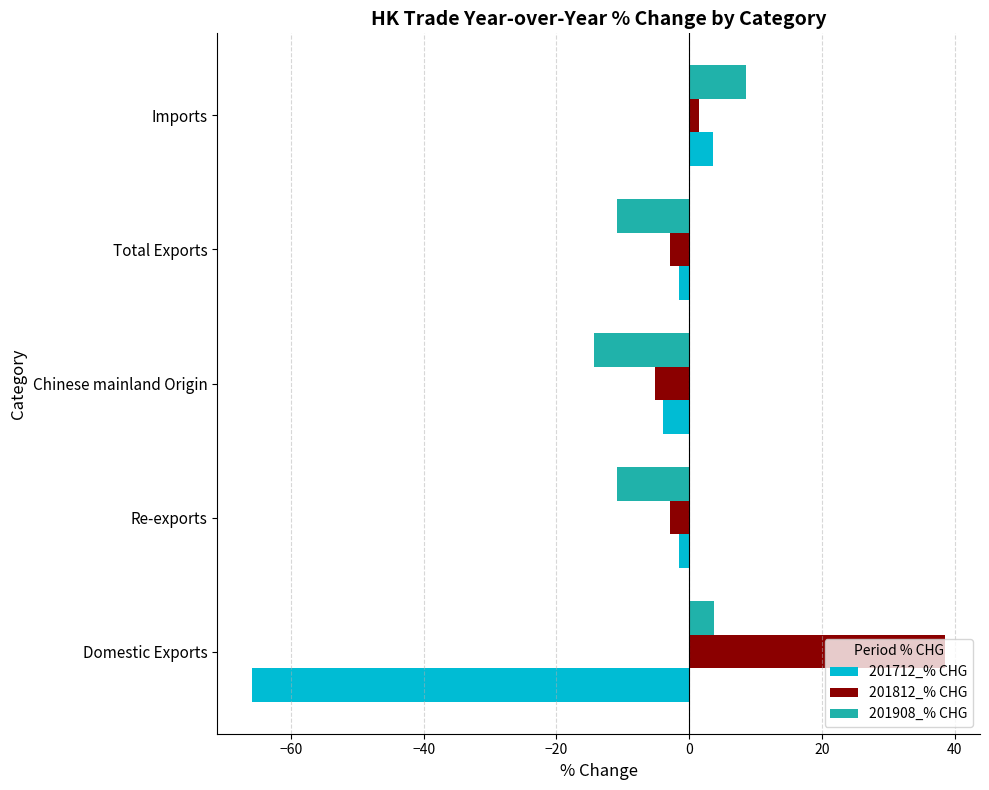

True or false: 201908_% CHG has a value of -10.8 at Total Exports.

True